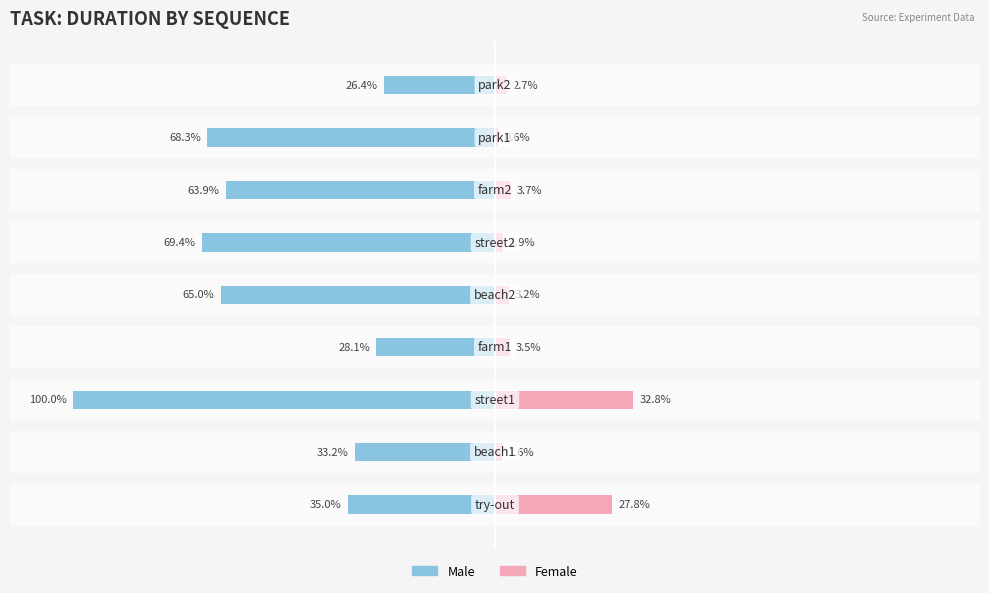

What is the value of the Male bar at the 8th from the left?

-68.3